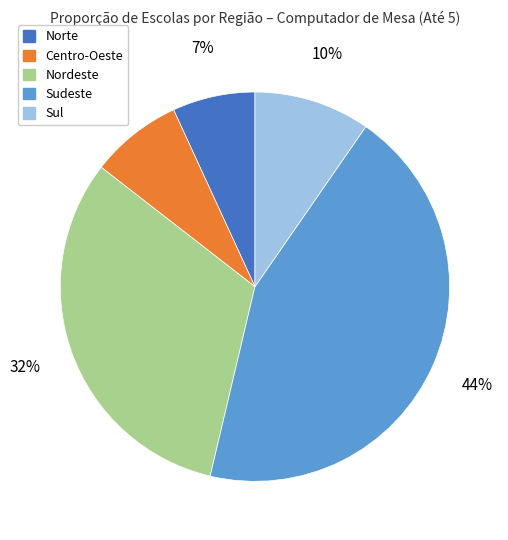

Does Centro-Oeste account for over 50% of the chart?

No